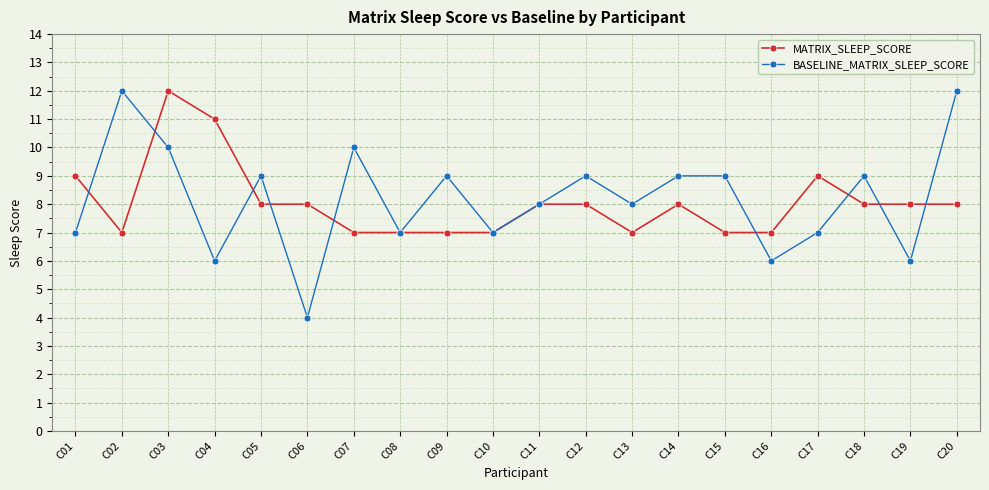

What is the difference between the maximum and minimum values in the BASELINE_MATRIX_SLEEP_SCORE series?

8